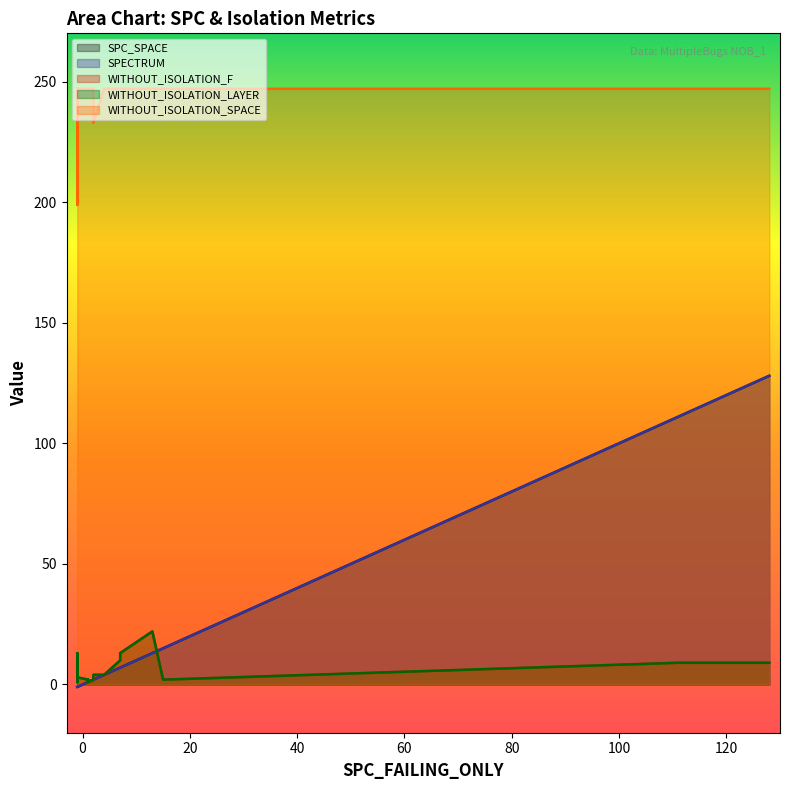

Which has a higher value, 0 or 29?

29